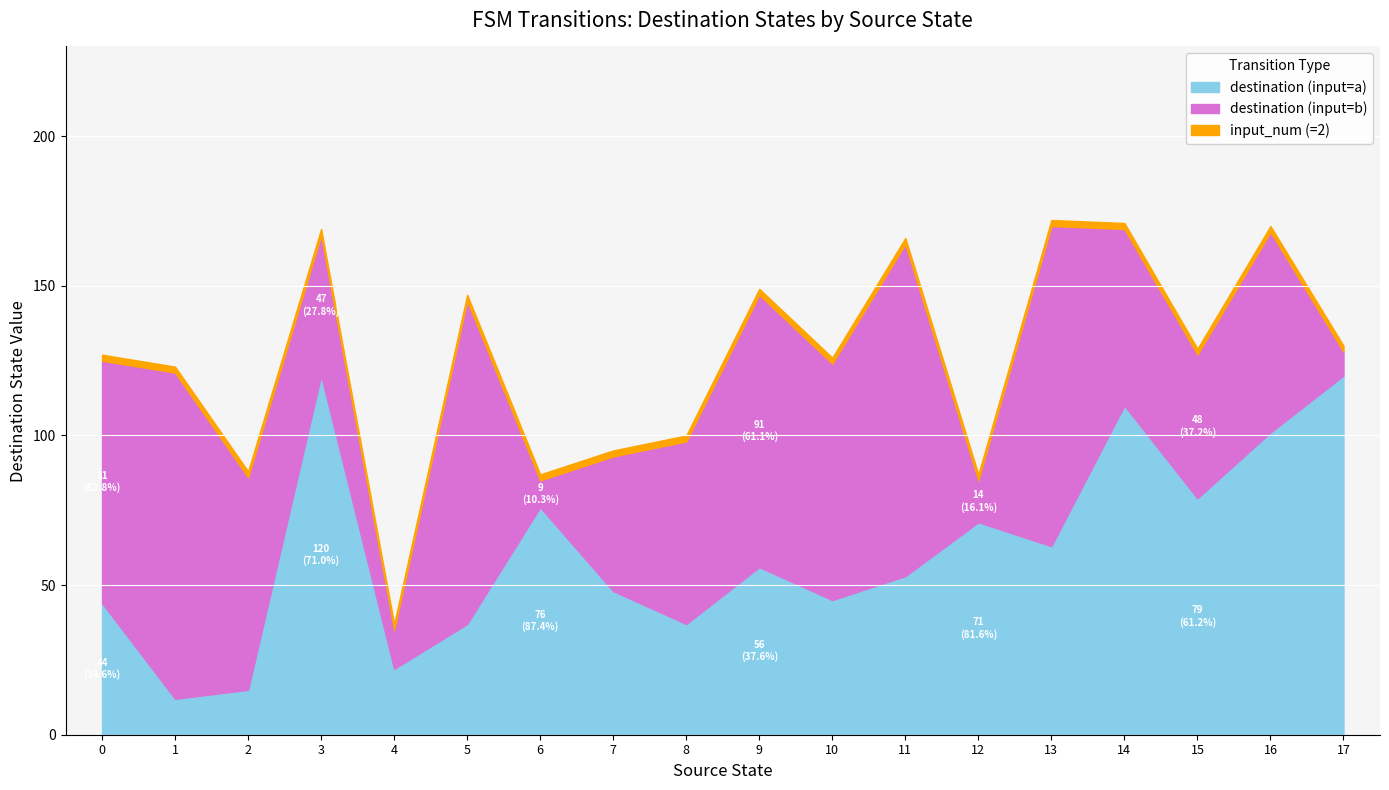

What is the average value of the destination_state series?

62